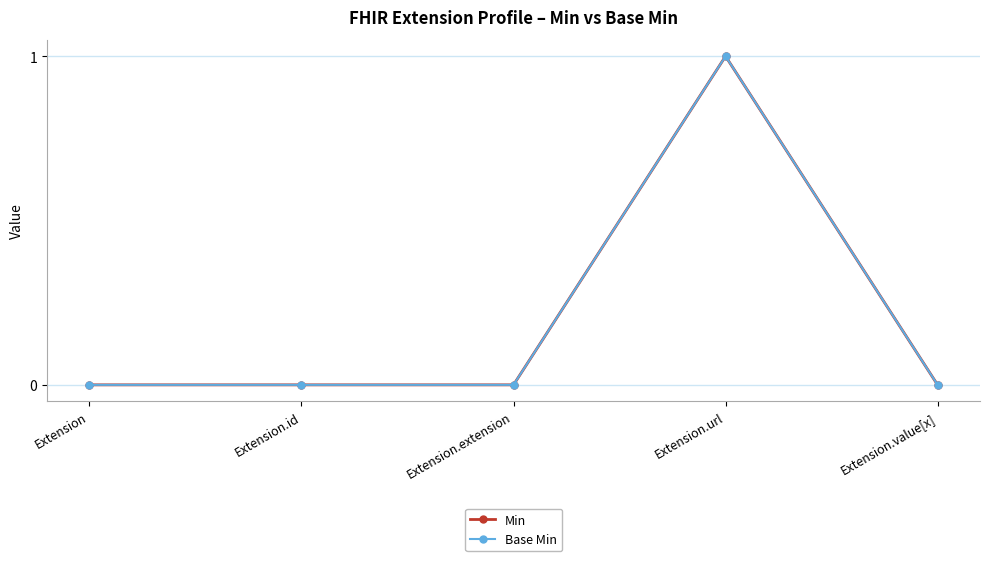

Is this an area chart (filled region under the line)?

No